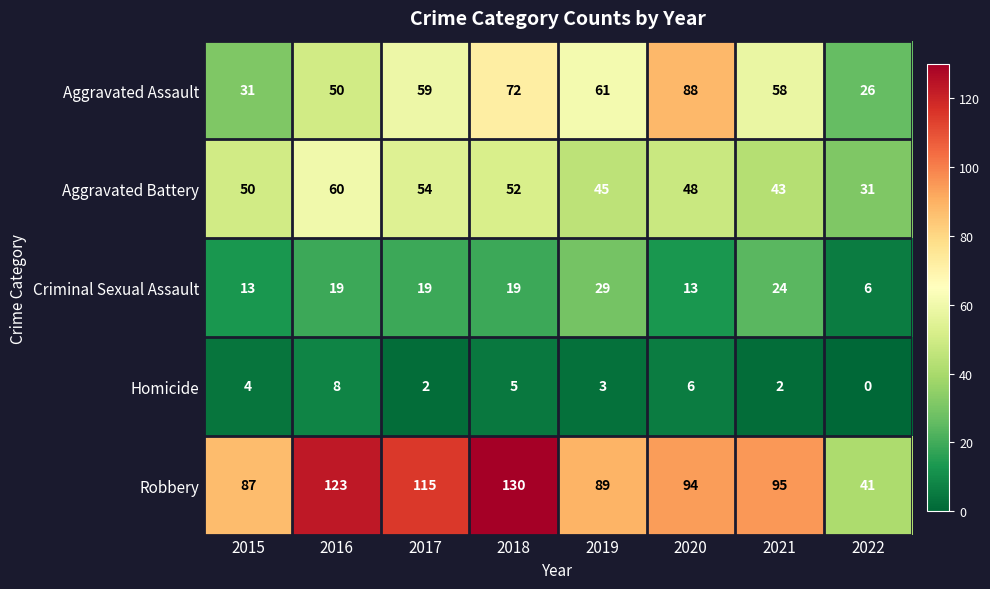

At 2021, list the series in order from smallest to largest.

Homicide, Criminal Sexual Assault, Aggravated Battery, Aggravated Assault, Robbery